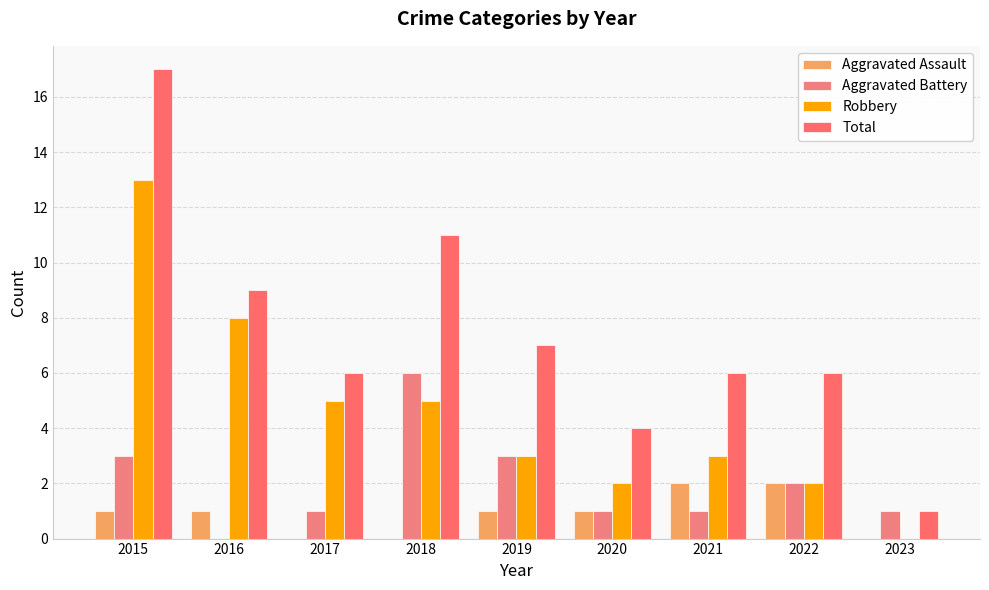

Are the bars horizontal?

No